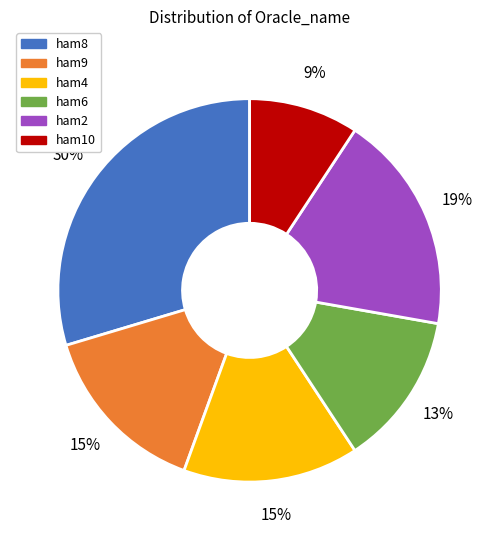

To the nearest percent, what percentage of the pie is ham10?

9%